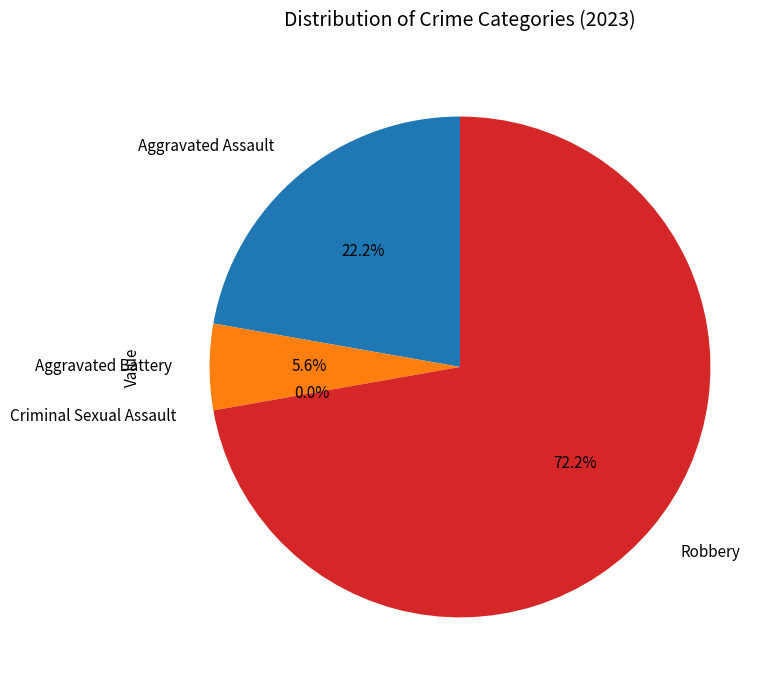

Does Aggravated Assault represent more than half of the total?

No